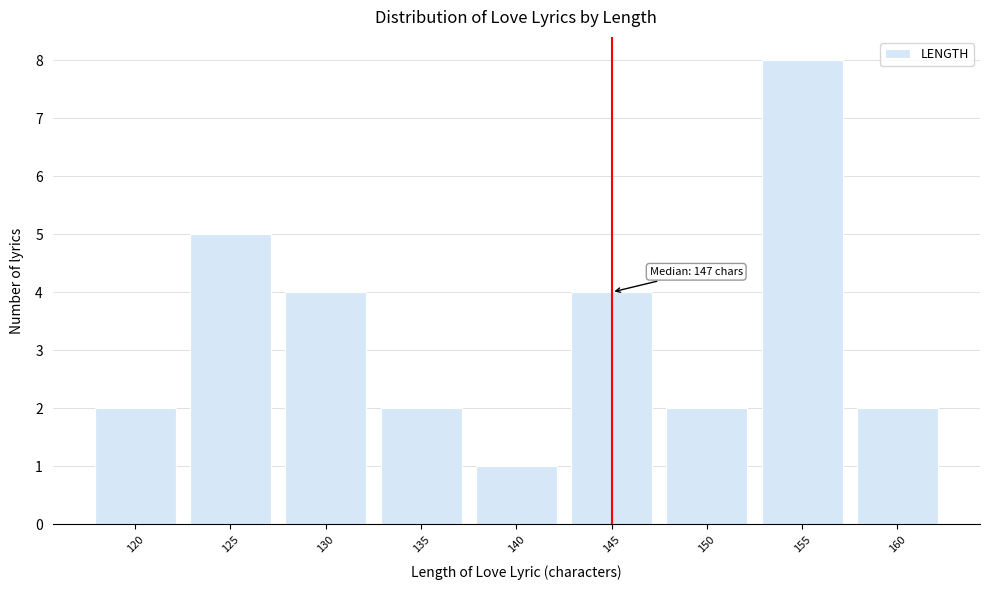

Reading left to right, transcribe all the data shown in this chart.

120=2	125=5	130=4	135=2	140=1	145=4	150=2	155=8	160=2